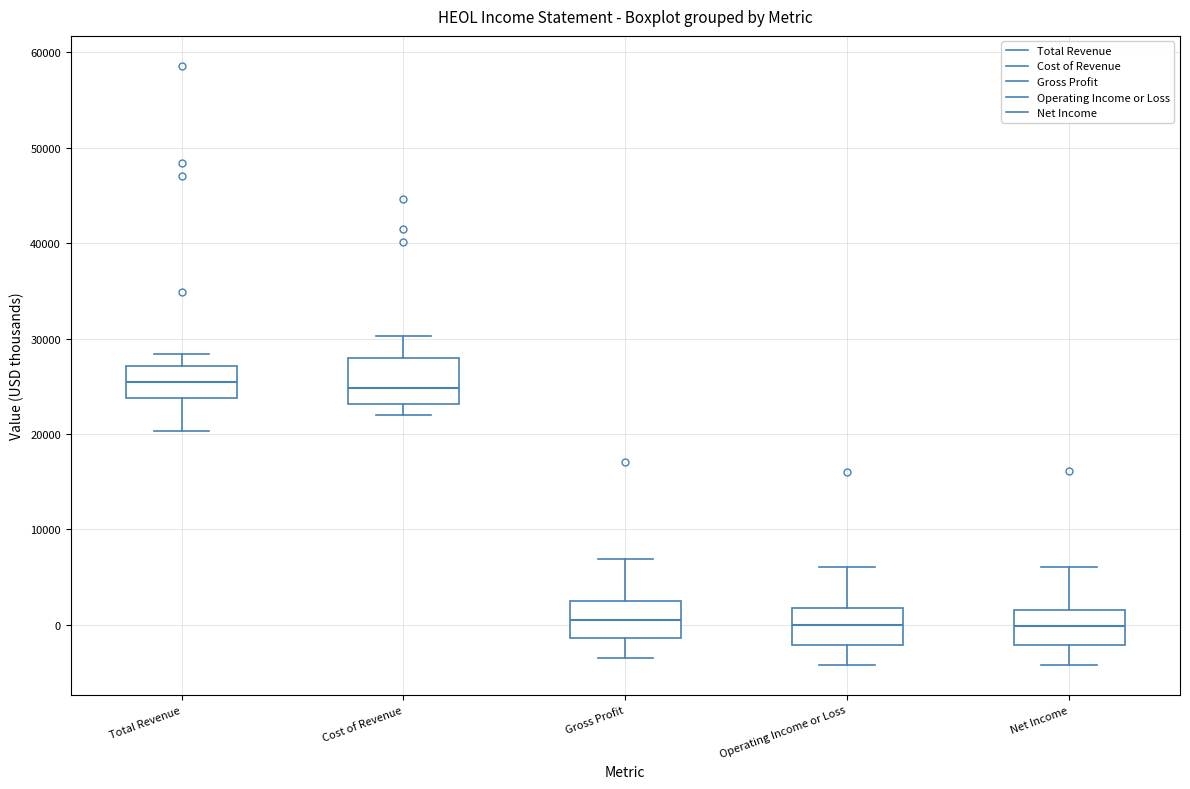

Reading left to right, read every box against the y-axis: the position of its median line, the range the box covers, and the ends of its whiskers. The values are not printed on the chart, so give them approximately, as read against the axis.

Total Revenue: median 26000, box 24000 to 27000, whiskers 20000 to 28000
Cost of Revenue: median 25000, box 23000 to 28000, whiskers 22000 to 30000
Gross Profit: median 1000, box -1000 to 3000, whiskers -3000 to 7000
Operating Income or Loss: median 0, box -2000 to 2000, whiskers -4000 to 6000
Net Income: median 0, box -2000 to 2000, whiskers -4000 to 6000